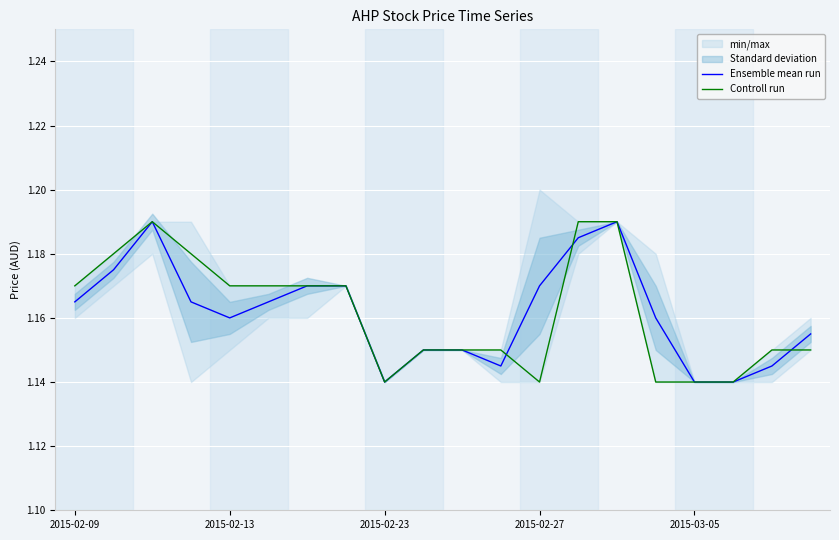

Where is the first local minimum for Controll run?

2015-02-23